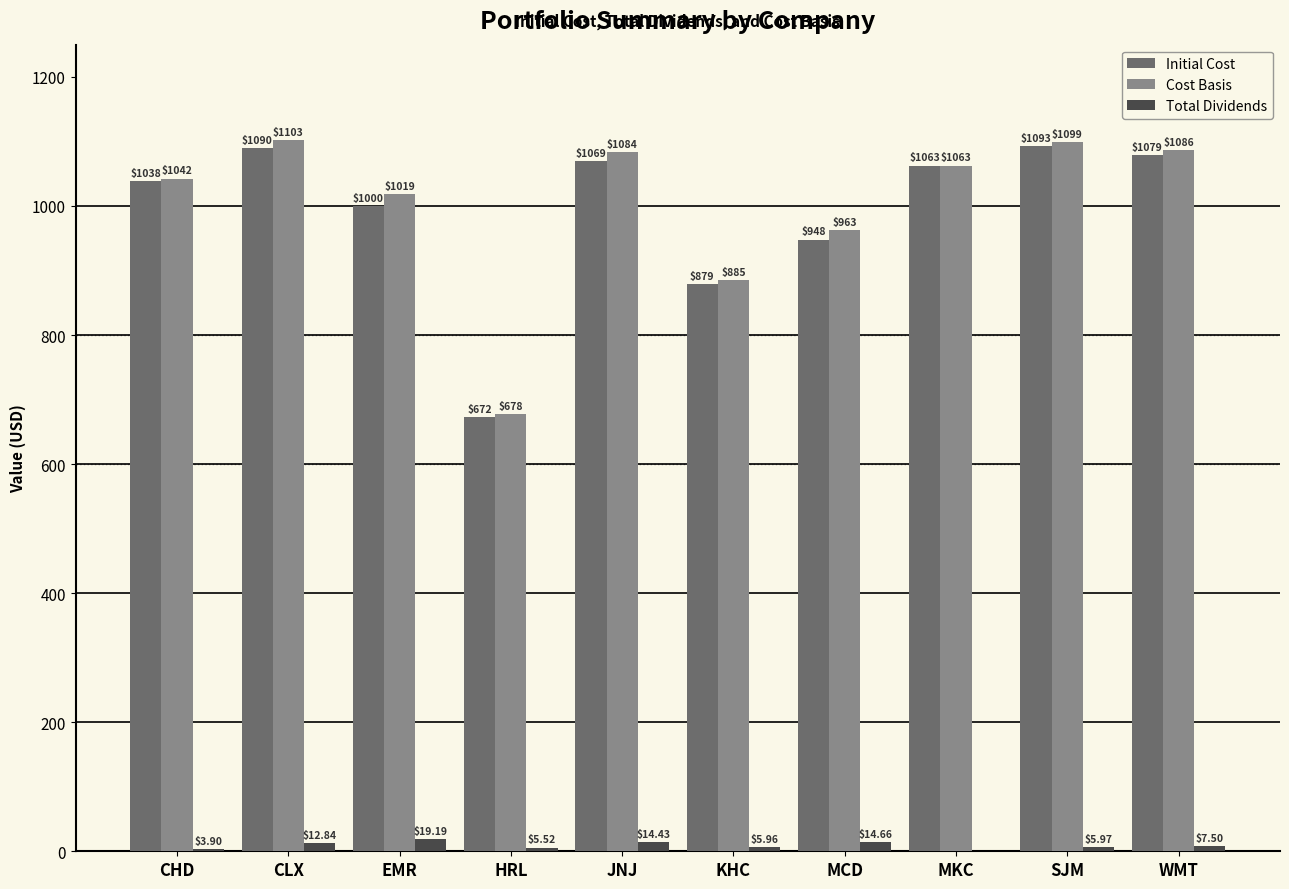

At which category is the sum across all series the highest?

CLX